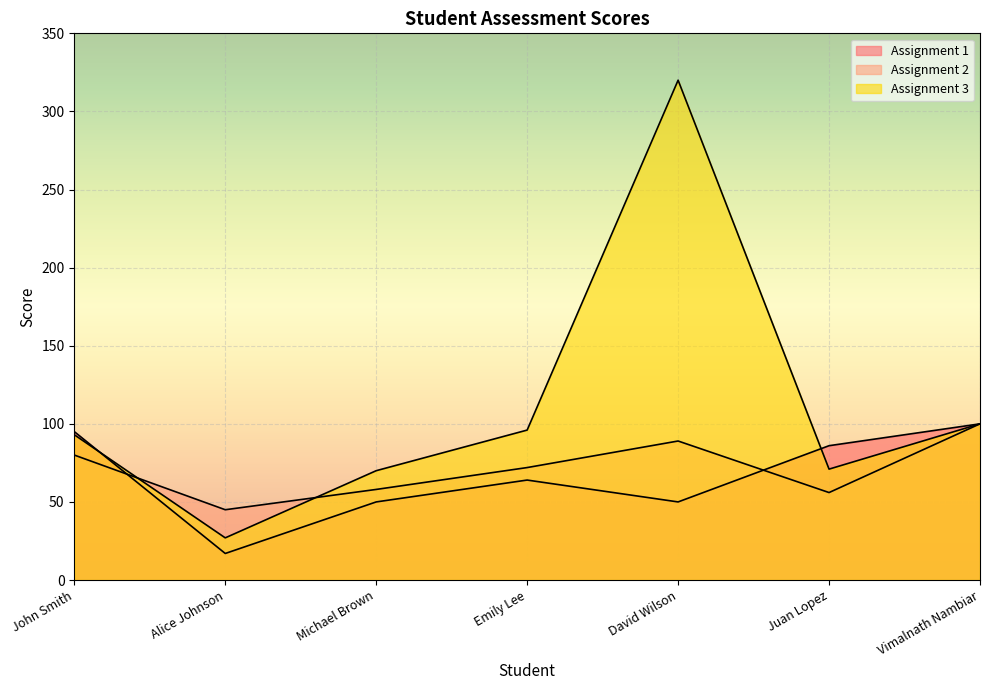

Where do Assignment 3 and Assignment 1 first cross each other?

John Smith and Alice Johnson